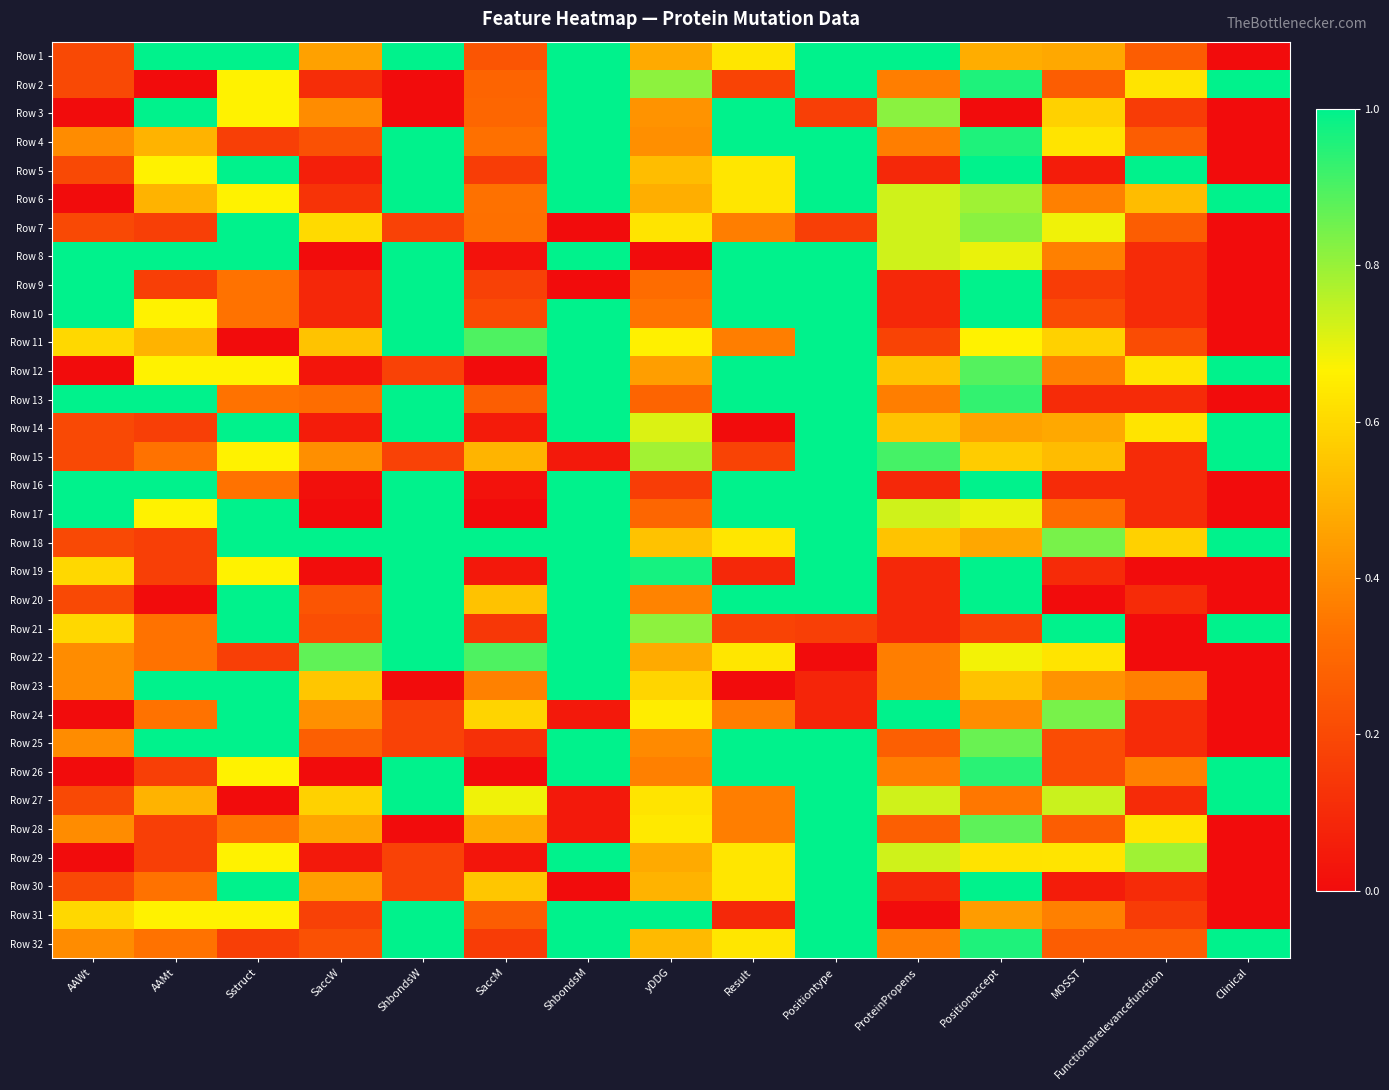

Reading right to left, what are all the values shown in this chart?

Row 1: Clinical=0.0	Functionalrelevancefunction=0.3	MOSST=0.5	Positionaccept=0.5	ProteinPropens=1.0	Positiontype=1.0	Result=0.6	yDDG=0.5	ShbondsM=1.0	SaccM=0.2	ShbondsW=1.0	SaccW=0.5	Sstruct=1.0	AAMt=1.0	AAWt=0.2
Row 2: Clinical=1.0	Functionalrelevancefunction=0.6	MOSST=0.3	Positionaccept=1.0	ProteinPropens=0.4	Positiontype=1.0	Result=0.2	yDDG=0.8	ShbondsM=1.0	SaccM=0.3	ShbondsW=0.0	SaccW=0.1	Sstruct=0.7	AAMt=0.0	AAWt=0.2
Row 3: Clinical=0.0	Functionalrelevancefunction=0.2	MOSST=0.6	Positionaccept=0.0	ProteinPropens=0.8	Positiontype=0.2	Result=1.0	yDDG=0.4	ShbondsM=1.0	SaccM=0.3	ShbondsW=0.0	SaccW=0.4	Sstruct=0.7	AAMt=1.0	AAWt=0.0
Row 4: Clinical=0.0	Functionalrelevancefunction=0.3	MOSST=0.6	Positionaccept=1.0	ProteinPropens=0.4	Positiontype=1.0	Result=1.0	yDDG=0.4	ShbondsM=1.0	SaccM=0.3	ShbondsW=1.0	SaccW=0.2	Sstruct=0.2	AAMt=0.5	AAWt=0.4
Row 5: Clinical=0.0	Functionalrelevancefunction=1.0	MOSST=0.1	Positionaccept=1.0	ProteinPropens=0.1	Positiontype=1.0	Result=0.6	yDDG=0.5	ShbondsM=1.0	SaccM=0.2	ShbondsW=1.0	SaccW=0.1	Sstruct=1.0	AAMt=0.7	AAWt=0.2
Row 6: Clinical=1.0	Functionalrelevancefunction=0.5	MOSST=0.4	Positionaccept=0.8	ProteinPropens=0.7	Positiontype=1.0	Result=0.6	yDDG=0.5	ShbondsM=1.0	SaccM=0.3	ShbondsW=1.0	SaccW=0.1	Sstruct=0.7	AAMt=0.5	AAWt=0.0
Row 7: Clinical=0.0	Functionalrelevancefunction=0.3	MOSST=0.7	Positionaccept=0.8	ProteinPropens=0.7	Positiontype=0.2	Result=0.4	yDDG=0.6	ShbondsM=0.0	SaccM=0.3	ShbondsW=0.2	SaccW=0.6	Sstruct=1.0	AAMt=0.2	AAWt=0.2
Row 8: Clinical=0.0	Functionalrelevancefunction=0.1	MOSST=0.4	Positionaccept=0.7	ProteinPropens=0.7	Positiontype=1.0	Result=1.0	yDDG=0.0	ShbondsM=1.0	SaccM=0.0	ShbondsW=1.0	SaccW=0.0	Sstruct=1.0	AAMt=1.0	AAWt=1.0
Row 9: Clinical=0.0	Functionalrelevancefunction=0.1	MOSST=0.2	Positionaccept=1.0	ProteinPropens=0.1	Positiontype=1.0	Result=1.0	yDDG=0.3	ShbondsM=0.0	SaccM=0.2	ShbondsW=1.0	SaccW=0.1	Sstruct=0.3	AAMt=0.2	AAWt=1.0
Row 10: Clinical=0.0	Functionalrelevancefunction=0.1	MOSST=0.2	Positionaccept=1.0	ProteinPropens=0.1	Positiontype=1.0	Result=1.0	yDDG=0.3	ShbondsM=1.0	SaccM=0.2	ShbondsW=1.0	SaccW=0.1	Sstruct=0.3	AAMt=0.7	AAWt=1.0
Row 11: Clinical=0.0	Functionalrelevancefunction=0.2	MOSST=0.6	Positionaccept=0.7	ProteinPropens=0.2	Positiontype=1.0	Result=0.4	yDDG=0.7	ShbondsM=1.0	SaccM=0.9	ShbondsW=1.0	SaccW=0.5	Sstruct=0.0	AAMt=0.5	AAWt=0.6
Row 12: Clinical=1.0	Functionalrelevancefunction=0.6	MOSST=0.4	Positionaccept=0.9	ProteinPropens=0.5	Positiontype=1.0	Result=1.0	yDDG=0.4	ShbondsM=1.0	SaccM=0.0	ShbondsW=0.2	SaccW=0.0	Sstruct=0.7	AAMt=0.7	AAWt=0.0
Row 13: Clinical=0.0	Functionalrelevancefunction=0.1	MOSST=0.1	Positionaccept=0.9	ProteinPropens=0.4	Positiontype=1.0	Result=1.0	yDDG=0.3	ShbondsM=1.0	SaccM=0.3	ShbondsW=1.0	SaccW=0.3	Sstruct=0.3	AAMt=1.0	AAWt=1.0
Row 14: Clinical=1.0	Functionalrelevancefunction=0.6	MOSST=0.5	Positionaccept=0.5	ProteinPropens=0.5	Positiontype=1.0	Result=0.0	yDDG=0.7	ShbondsM=1.0	SaccM=0.0	ShbondsW=1.0	SaccW=0.1	Sstruct=1.0	AAMt=0.2	AAWt=0.2
Row 15: Clinical=1.0	Functionalrelevancefunction=0.1	MOSST=0.5	Positionaccept=0.6	ProteinPropens=0.9	Positiontype=1.0	Result=0.2	yDDG=0.8	ShbondsM=0.0	SaccM=0.5	ShbondsW=0.2	SaccW=0.4	Sstruct=0.7	AAMt=0.3	AAWt=0.2
Row 16: Clinical=0.0	Functionalrelevancefunction=0.1	MOSST=0.1	Positionaccept=1.0	ProteinPropens=0.1	Positiontype=1.0	Result=1.0	yDDG=0.2	ShbondsM=1.0	SaccM=0.0	ShbondsW=1.0	SaccW=0.0	Sstruct=0.3	AAMt=1.0	AAWt=1.0
Row 17: Clinical=0.0	Functionalrelevancefunction=0.1	MOSST=0.3	Positionaccept=0.7	ProteinPropens=0.7	Positiontype=1.0	Result=1.0	yDDG=0.3	ShbondsM=1.0	SaccM=0.0	ShbondsW=1.0	SaccW=0.0	Sstruct=1.0	AAMt=0.7	AAWt=1.0
Row 18: Clinical=1.0	Functionalrelevancefunction=0.6	MOSST=0.8	Positionaccept=0.5	ProteinPropens=0.5	Positiontype=1.0	Result=0.6	yDDG=0.5	ShbondsM=1.0	SaccM=1.0	ShbondsW=1.0	SaccW=1.0	Sstruct=1.0	AAMt=0.2	AAWt=0.2
Row 19: Clinical=0.0	Functionalrelevancefunction=0.0	MOSST=0.1	Positionaccept=1.0	ProteinPropens=0.1	Positiontype=1.0	Result=0.1	yDDG=1.0	ShbondsM=1.0	SaccM=0.0	ShbondsW=1.0	SaccW=0.0	Sstruct=0.7	AAMt=0.2	AAWt=0.6
Row 20: Clinical=0.0	Functionalrelevancefunction=0.1	MOSST=0.0	Positionaccept=1.0	ProteinPropens=0.1	Positiontype=1.0	Result=1.0	yDDG=0.4	ShbondsM=1.0	SaccM=0.5	ShbondsW=1.0	SaccW=0.2	Sstruct=1.0	AAMt=0.0	AAWt=0.2
Row 21: Clinical=1.0	Functionalrelevancefunction=0.0	MOSST=1.0	Positionaccept=0.2	ProteinPropens=0.1	Positiontype=0.2	Result=0.2	yDDG=0.8	ShbondsM=1.0	SaccM=0.1	ShbondsW=1.0	SaccW=0.2	Sstruct=1.0	AAMt=0.3	AAWt=0.6
Row 22: Clinical=0.0	Functionalrelevancefunction=0.0	MOSST=0.6	Positionaccept=0.7	ProteinPropens=0.4	Positiontype=0.0	Result=0.6	yDDG=0.5	ShbondsM=1.0	SaccM=0.9	ShbondsW=1.0	SaccW=0.9	Sstruct=0.2	AAMt=0.3	AAWt=0.4
Row 23: Clinical=0.0	Functionalrelevancefunction=0.4	MOSST=0.4	Positionaccept=0.5	ProteinPropens=0.4	Positiontype=0.1	Result=0.0	yDDG=0.6	ShbondsM=1.0	SaccM=0.4	ShbondsW=0.0	SaccW=0.6	Sstruct=1.0	AAMt=1.0	AAWt=0.4
Row 24: Clinical=0.0	Functionalrelevancefunction=0.1	MOSST=0.8	Positionaccept=0.4	ProteinPropens=1.0	Positiontype=0.1	Result=0.4	yDDG=0.7	ShbondsM=0.0	SaccM=0.6	ShbondsW=0.2	SaccW=0.4	Sstruct=1.0	AAMt=0.3	AAWt=0.0
Row 25: Clinical=0.0	Functionalrelevancefunction=0.1	MOSST=0.2	Positionaccept=0.9	ProteinPropens=0.3	Positiontype=1.0	Result=1.0	yDDG=0.4	ShbondsM=1.0	SaccM=0.1	ShbondsW=0.2	SaccW=0.3	Sstruct=1.0	AAMt=1.0	AAWt=0.4
Row 26: Clinical=1.0	Functionalrelevancefunction=0.4	MOSST=0.2	Positionaccept=0.9	ProteinPropens=0.4	Positiontype=1.0	Result=1.0	yDDG=0.4	ShbondsM=1.0	SaccM=0.0	ShbondsW=1.0	SaccW=0.0	Sstruct=0.7	AAMt=0.2	AAWt=0.0
Row 27: Clinical=1.0	Functionalrelevancefunction=0.1	MOSST=0.7	Positionaccept=0.3	ProteinPropens=0.7	Positiontype=1.0	Result=0.4	yDDG=0.6	ShbondsM=0.0	SaccM=0.7	ShbondsW=1.0	SaccW=0.6	Sstruct=0.0	AAMt=0.5	AAWt=0.2
Row 28: Clinical=0.0	Functionalrelevancefunction=0.6	MOSST=0.3	Positionaccept=0.9	ProteinPropens=0.3	Positiontype=1.0	Result=0.4	yDDG=0.6	ShbondsM=0.0	SaccM=0.5	ShbondsW=0.0	SaccW=0.5	Sstruct=0.3	AAMt=0.2	AAWt=0.4
Row 29: Clinical=0.0	Functionalrelevancefunction=0.8	MOSST=0.6	Positionaccept=0.6	ProteinPropens=0.7	Positiontype=1.0	Result=0.6	yDDG=0.5	ShbondsM=1.0	SaccM=0.0	ShbondsW=0.2	SaccW=0.0	Sstruct=0.7	AAMt=0.2	AAWt=0.0
Row 30: Clinical=0.0	Functionalrelevancefunction=0.1	MOSST=0.1	Positionaccept=1.0	ProteinPropens=0.1	Positiontype=1.0	Result=0.6	yDDG=0.5	ShbondsM=0.0	SaccM=0.6	ShbondsW=0.2	SaccW=0.4	Sstruct=1.0	AAMt=0.3	AAWt=0.2
Row 31: Clinical=0.0	Functionalrelevancefunction=0.2	MOSST=0.4	Positionaccept=0.4	ProteinPropens=0.0	Positiontype=1.0	Result=0.1	yDDG=1.0	ShbondsM=1.0	SaccM=0.3	ShbondsW=1.0	SaccW=0.2	Sstruct=0.7	AAMt=0.7	AAWt=0.6
Row 32: Clinical=1.0	Functionalrelevancefunction=0.3	MOSST=0.3	Positionaccept=1.0	ProteinPropens=0.4	Positiontype=1.0	Result=0.6	yDDG=0.5	ShbondsM=1.0	SaccM=0.2	ShbondsW=1.0	SaccW=0.2	Sstruct=0.2	AAMt=0.3	AAWt=0.4